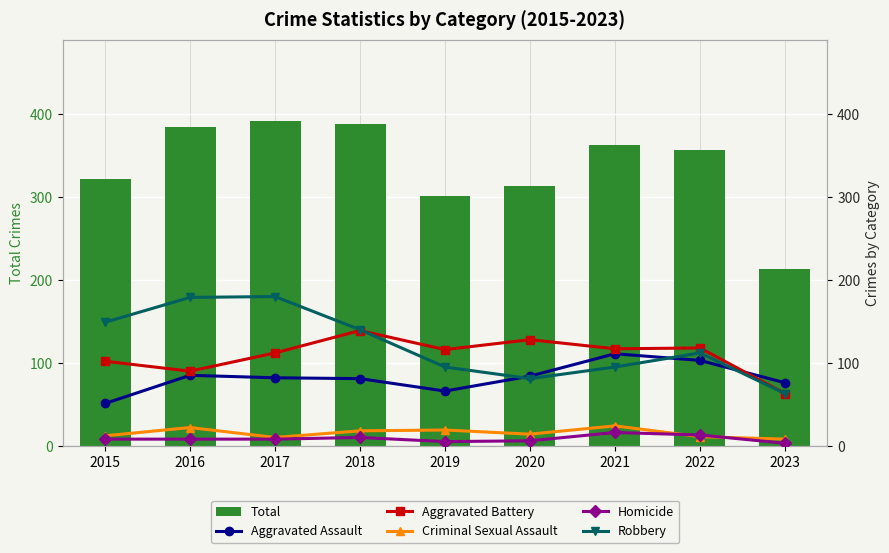

At how many categories does at least one series exceed 264?

8